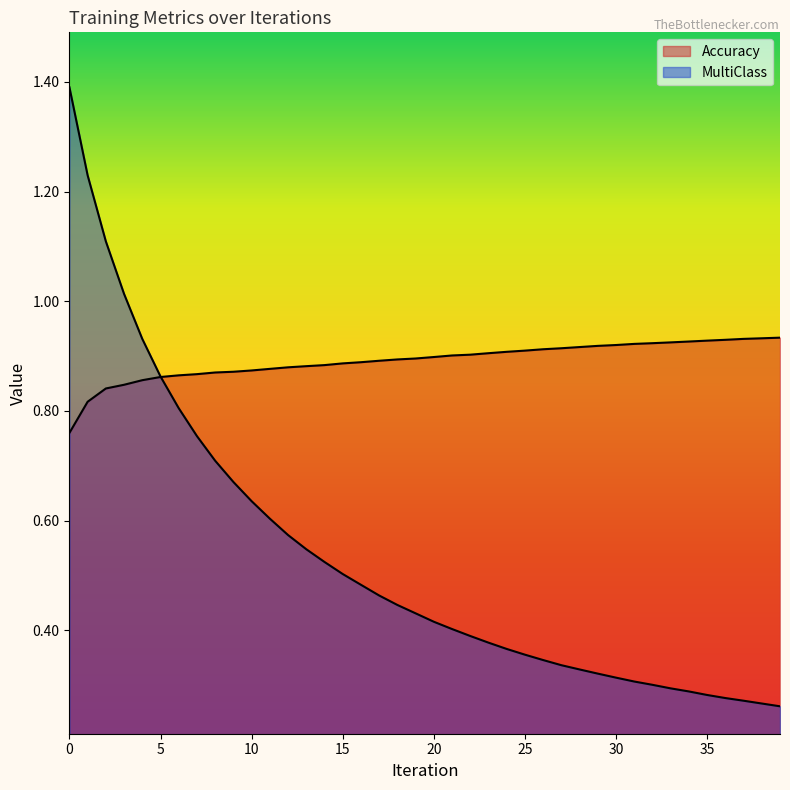

Between which two adjacent categories do Accuracy and MultiClass first intersect?

5 and 6